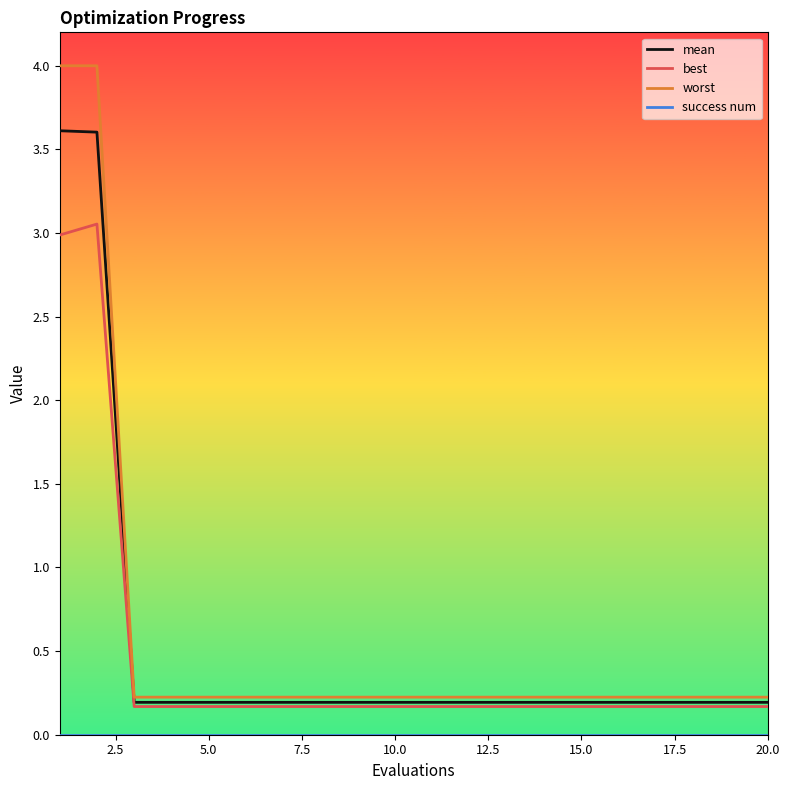

What is the greatest value displayed?

4.0